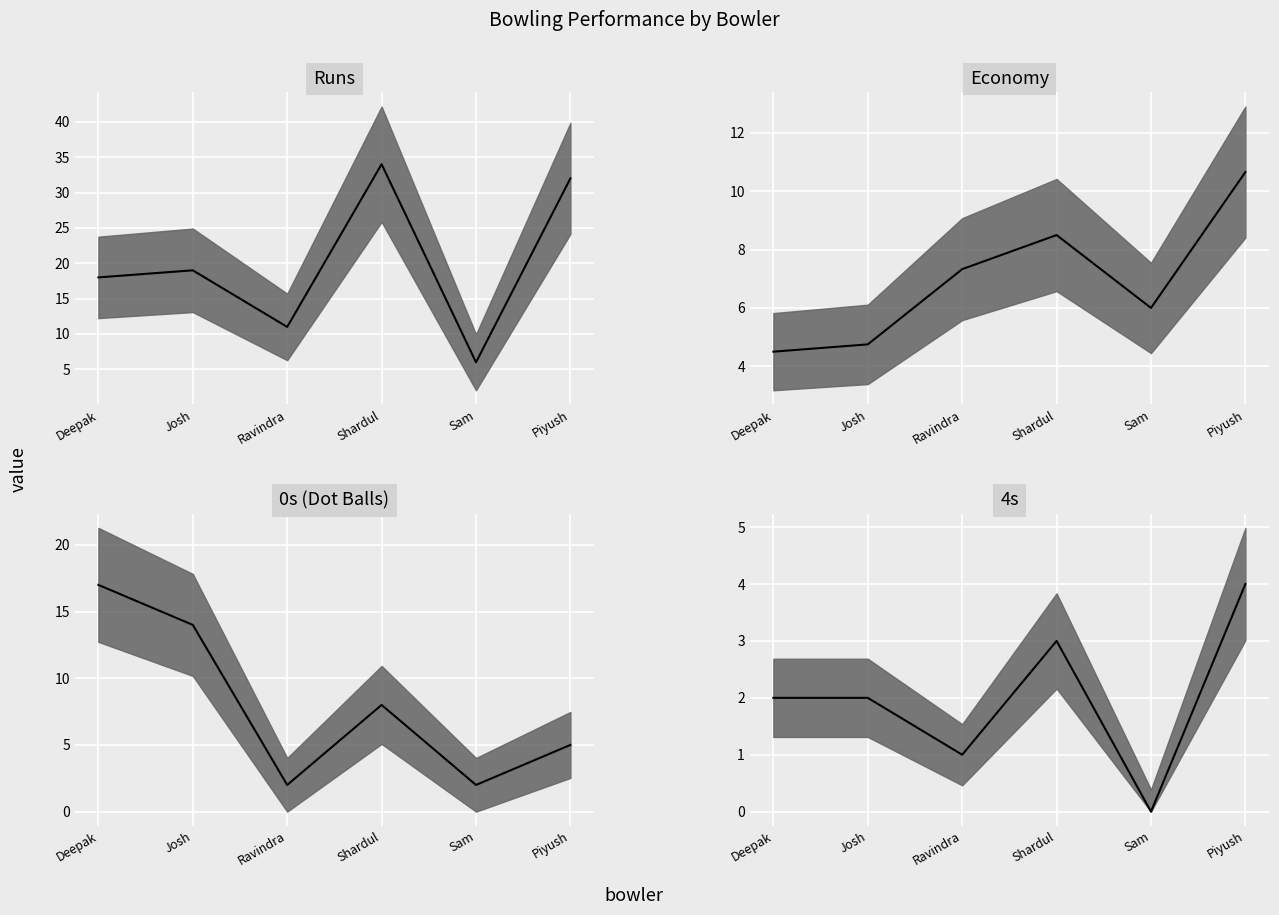

What is the sum of all 4s values?

12.0